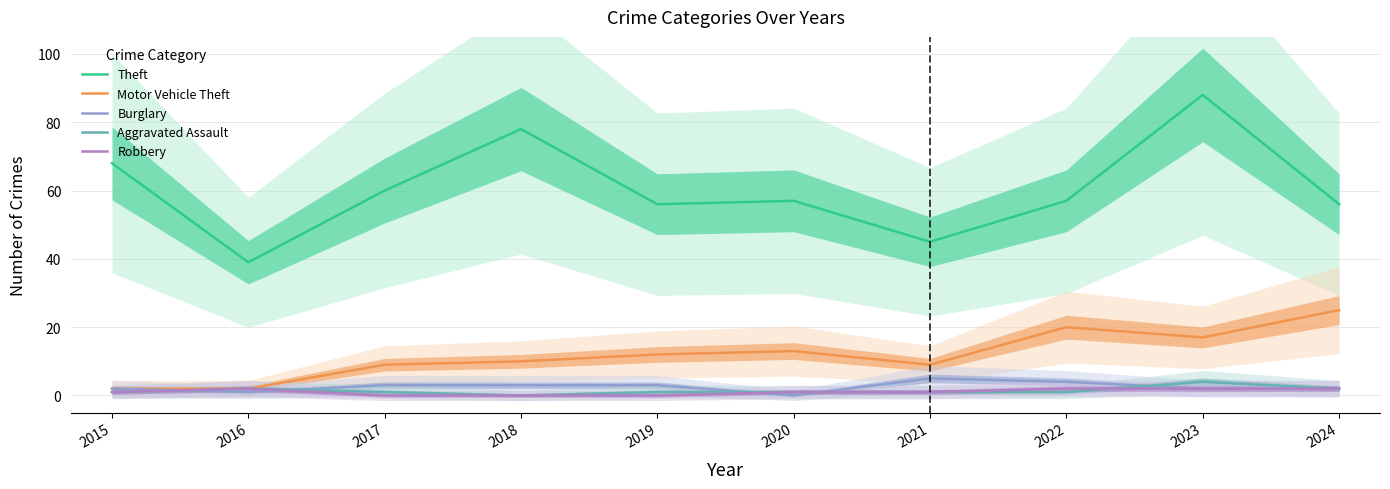

Which series changed the most between 2015 and 2019?

Theft